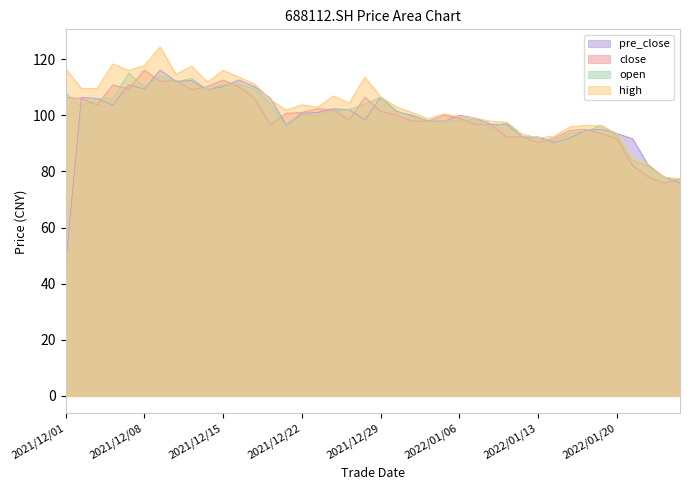

Reading left to right, extract all data points from this chart.

open: 2021/12/01=108.0	2021/12/02=103.0	2021/12/03=106.0	2021/12/06=106.0	2021/12/07=115.0	2021/12/08=110.0	2021/12/09=114.0	2021/12/10=111.9	2021/12/13=113.2	2021/12/14=109.1	2021/12/15=111.0	2021/12/16=111.0	2021/12/17=109.3	2021/12/20=104.0	2021/12/21=96.0	2021/12/22=100.1	2021/12/23=99.8	2021/12/24=101.5	2021/12/27=102.0	2021/12/28=104.0	2021/12/29=106.5	2021/12/30=101.6	2021/12/31=99.6	2022/01/04=98.0	2022/01/05=98.0	2022/01/06=97.9	2022/01/07=98.6	2022/01/10=95.3	2022/01/11=97.5	2022/01/12=92.3	2022/01/13=91.5	2022/01/14=91.0	2022/01/17=93.6	2022/01/18=94.3	2022/01/19=96.4	2022/01/20=92.7	2022/01/21=84.0	2022/01/24=81.8	2022/01/25=78.0	2022/01/26=76.4
high: 2021/12/01=116.6	2021/12/02=109.5	2021/12/03=109.6	2021/12/06=118.3	2021/12/07=116.0	2021/12/08=117.8	2021/12/09=124.4	2021/12/10=114.7	2021/12/13=117.5	2021/12/14=111.9	2021/12/15=116.0	2021/12/16=113.6	2021/12/17=111.2	2021/12/20=105.5	2021/12/21=101.9	2021/12/22=103.7	2021/12/23=102.9	2021/12/24=106.9	2021/12/27=104.4	2021/12/28=113.5	2021/12/29=106.5	2021/12/30=103.0	2021/12/31=101.0	2022/01/04=98.8	2022/01/05=100.5	2022/01/06=99.5	2022/01/07=99.0	2022/01/10=97.9	2022/01/11=97.5	2022/01/12=93.2	2022/01/13=92.0	2022/01/14=92.5	2022/01/17=95.8	2022/01/18=96.4	2022/01/19=96.4	2022/01/20=93.5	2022/01/21=84.6	2022/01/24=82.5	2022/01/25=78.0	2022/01/26=77.4
close: 2021/12/01=106.3	2021/12/02=106.0	2021/12/03=103.7	2021/12/06=110.8	2021/12/07=109.3	2021/12/08=116.1	2021/12/09=112.1	2021/12/10=112.3	2021/12/13=109.1	2021/12/14=110.2	2021/12/15=112.5	2021/12/16=110.2	2021/12/17=106.0	2021/12/20=96.5	2021/12/21=100.7	2021/12/22=101.0	2021/12/23=102.3	2021/12/24=102.0	2021/12/27=98.3	2021/12/28=106.5	2021/12/29=101.4	2021/12/30=100.0	2021/12/31=98.0	2022/01/04=97.8	2022/01/05=100.0	2022/01/06=99.0	2022/01/07=96.8	2022/01/10=96.7	2022/01/11=92.2	2022/01/12=92.3	2022/01/13=90.2	2022/01/14=91.9	2022/01/17=94.6	2022/01/18=95.0	2022/01/19=93.5	2022/01/20=91.6	2022/01/21=82.0	2022/01/24=78.0	2022/01/25=75.8	2022/01/26=77.4
pre_close: 2021/12/01=46.6	2021/12/02=106.3	2021/12/03=106.0	2021/12/06=103.7	2021/12/07=110.8	2021/12/08=109.3	2021/12/09=116.1	2021/12/10=112.1	2021/12/13=112.3	2021/12/14=109.1	2021/12/15=110.2	2021/12/16=112.5	2021/12/17=110.2	2021/12/20=106.0	2021/12/21=96.5	2021/12/22=100.7	2021/12/23=101.0	2021/12/24=102.3	2021/12/27=102.0	2021/12/28=98.3	2021/12/29=106.5	2021/12/30=101.4	2021/12/31=100.0	2022/01/04=98.0	2022/01/05=97.8	2022/01/06=100.0	2022/01/07=99.0	2022/01/10=96.8	2022/01/11=96.7	2022/01/12=92.2	2022/01/13=92.3	2022/01/14=90.2	2022/01/17=91.9	2022/01/18=94.6	2022/01/19=95.0	2022/01/20=93.5	2022/01/21=91.6	2022/01/24=82.0	2022/01/25=78.0	2022/01/26=75.8